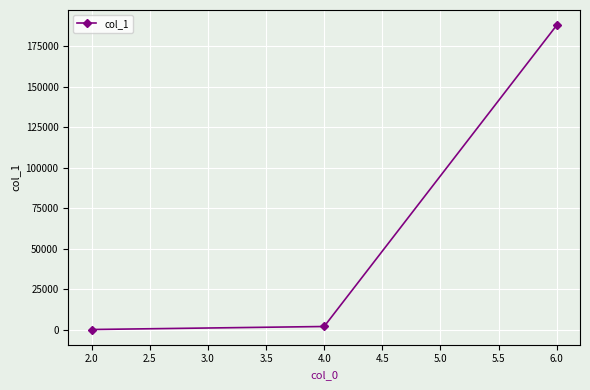

At which category does the chart reach its peak across all series?

6.0